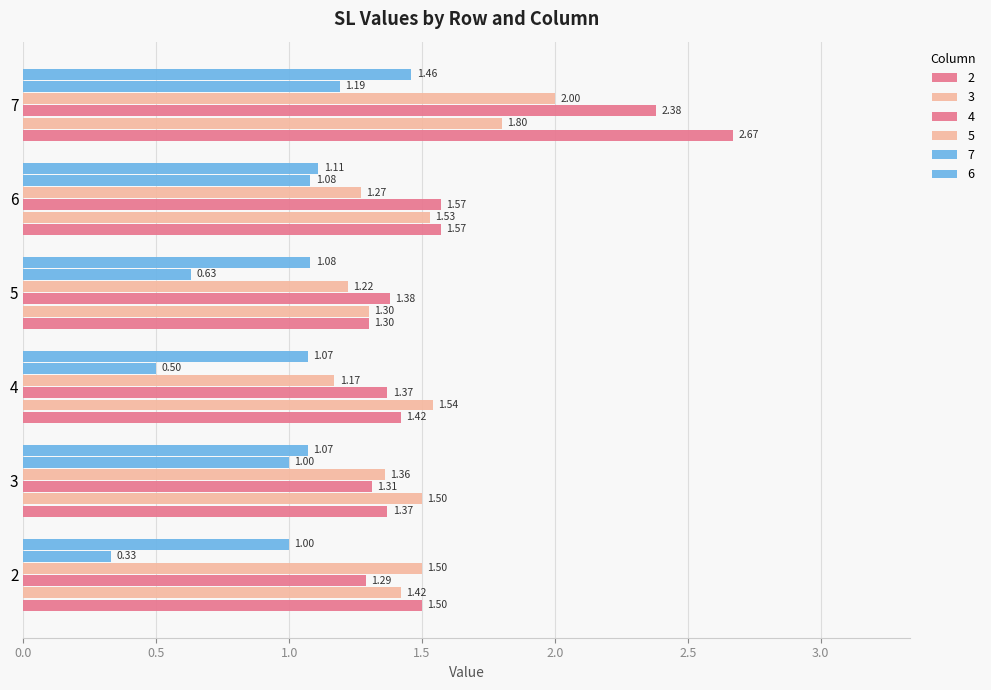

At which category is the sum across all series the highest?

7